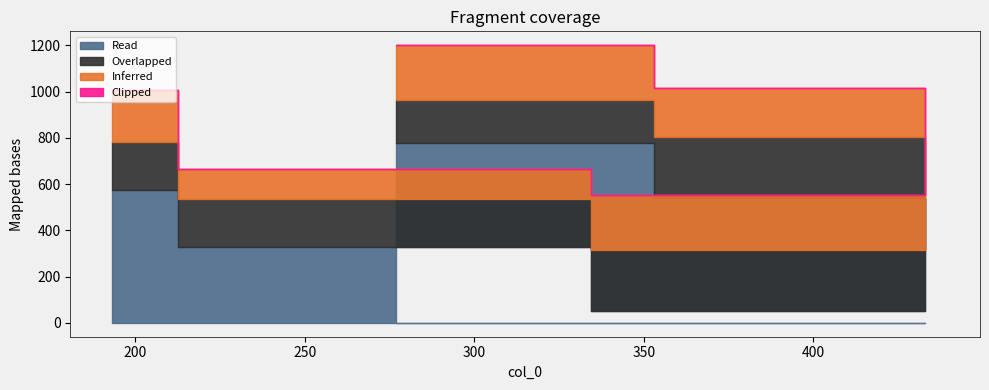

Which category has the highest value in the col_2 series?

277